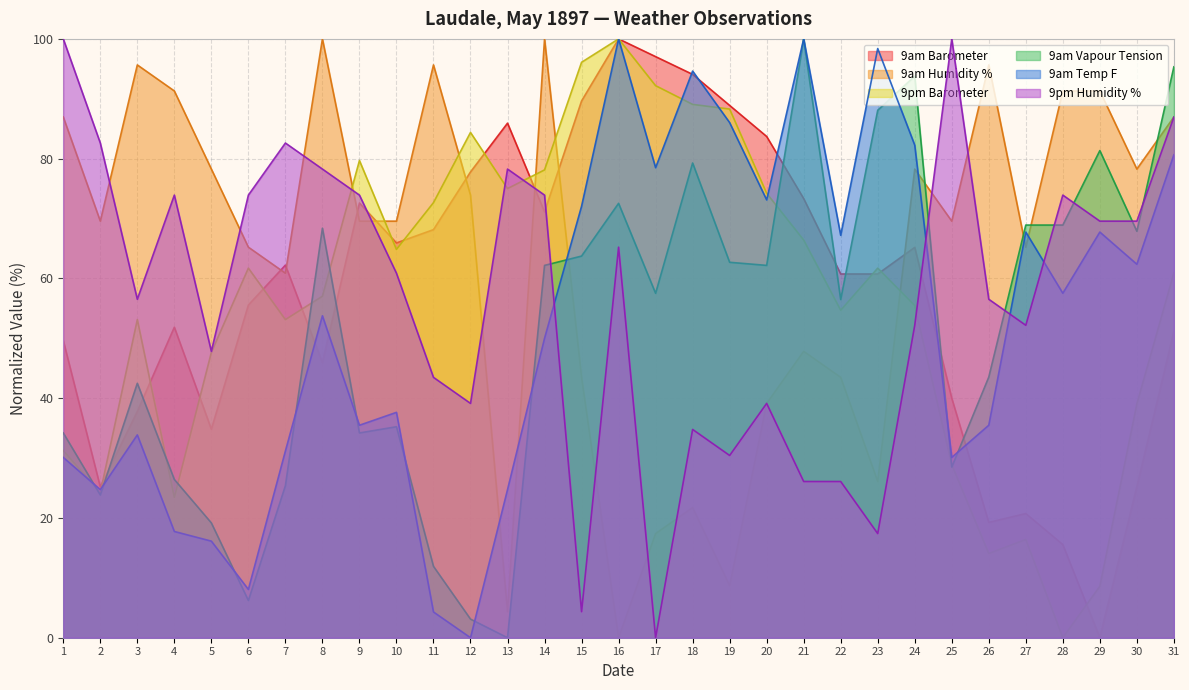

What is the average value of the 9am Vapour Tension series?

51.1